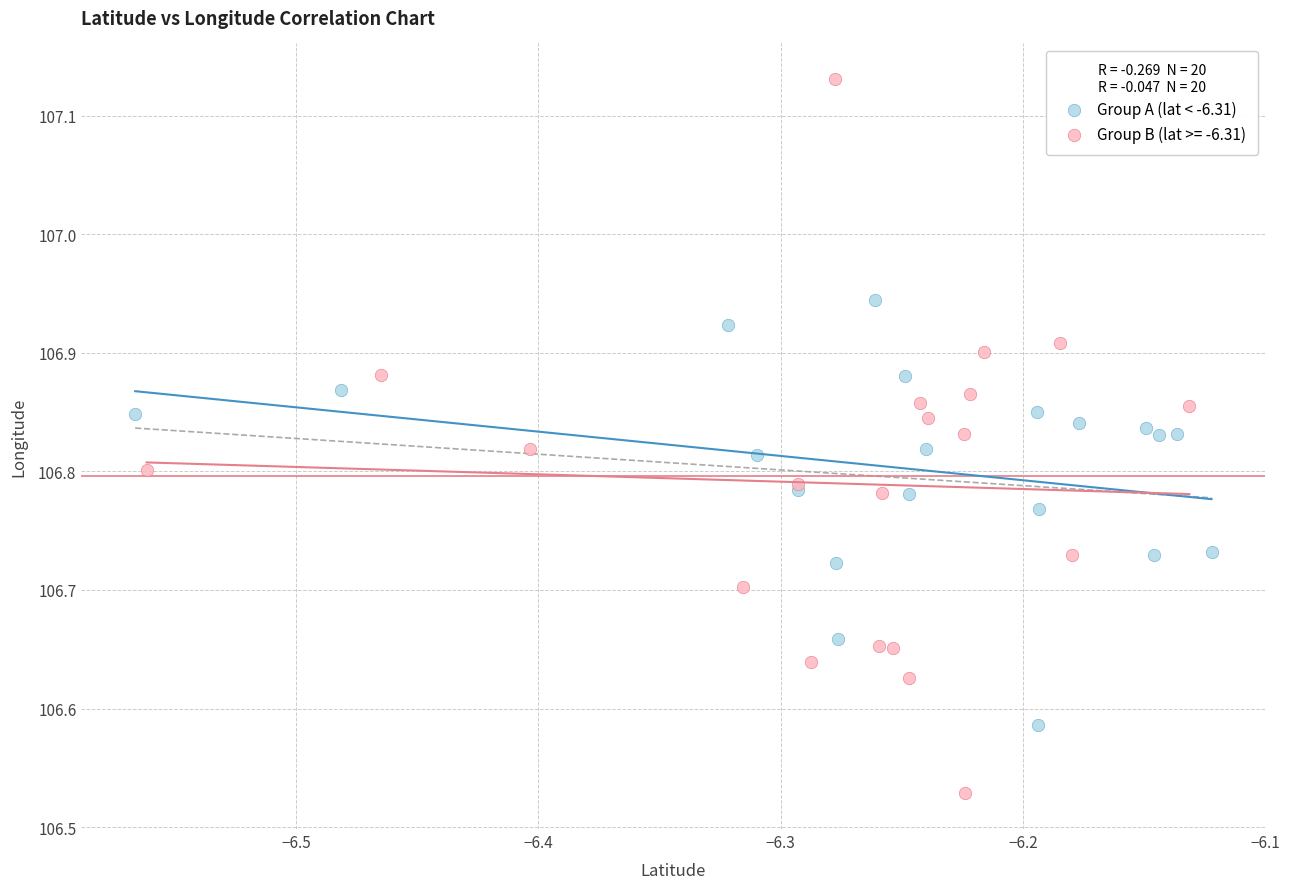

Which series contains the lowest Y value?

Group B (lat >= -6.31)